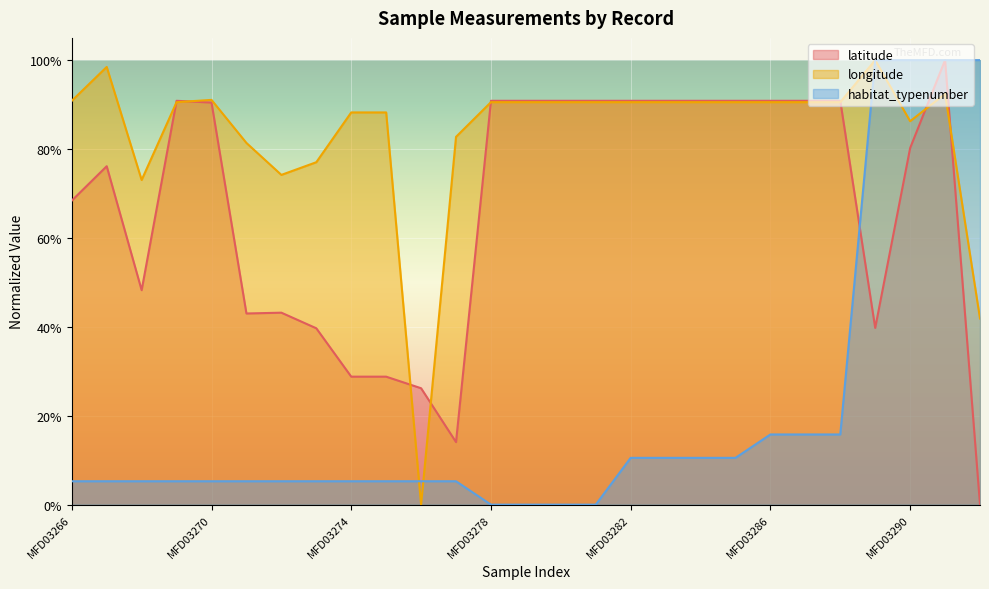

List the series in order of their peak value, highest first.

habitat_typenumber, longitude, latitude